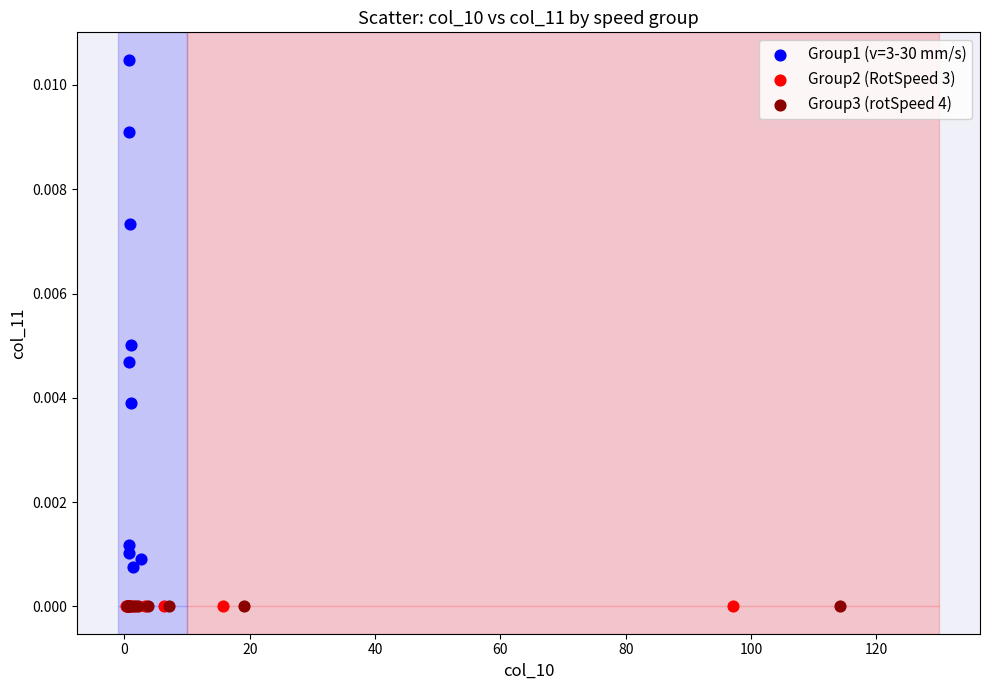

Which series has the largest Y range (max minus min)?

Group1 (v=3-30 mm/s)